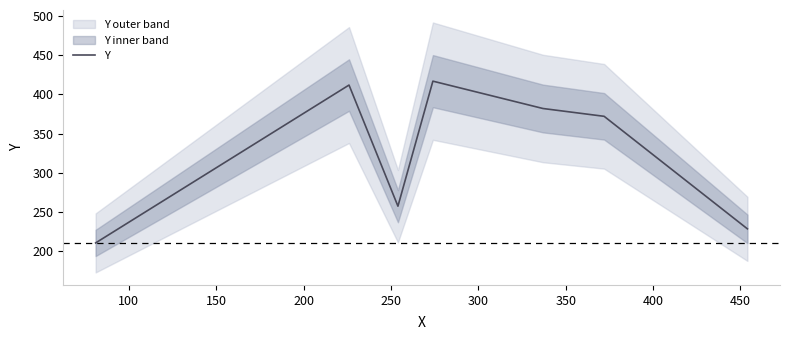

What is the minimum value shown in the chart?

210